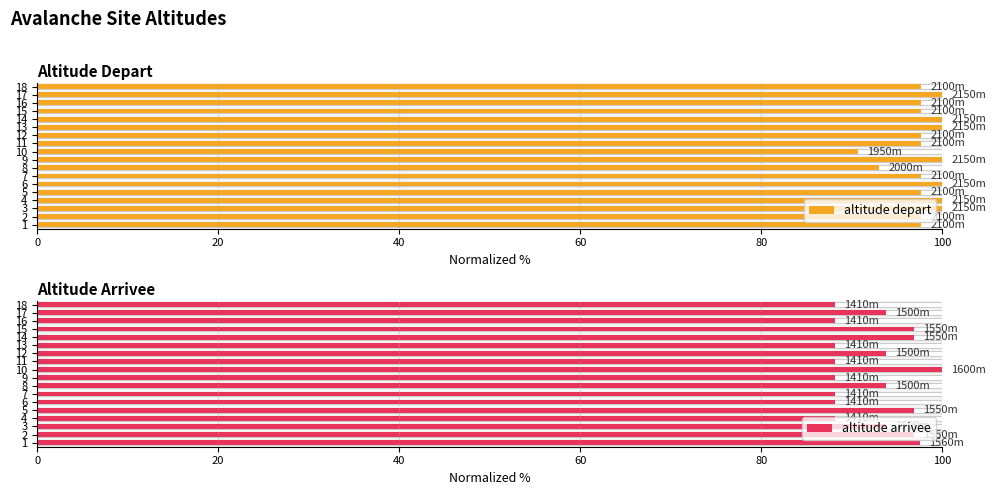

True or false: altitude arrivee has a value of 27.6 at 16.

False